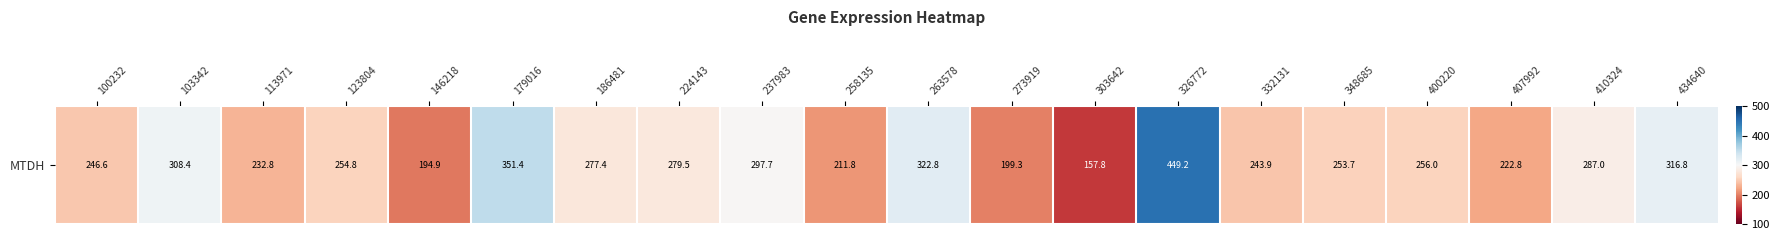

The chart shows a value of 199.3 at 273919. True or false?

True